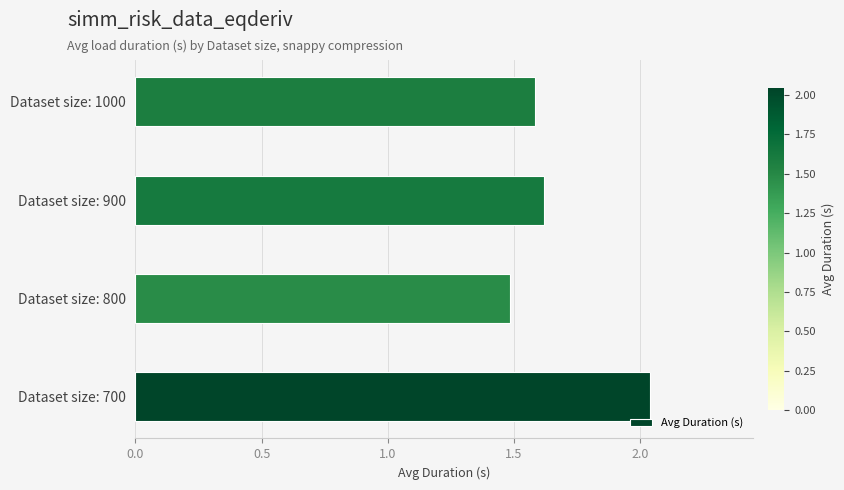

What is the average value?

1.7